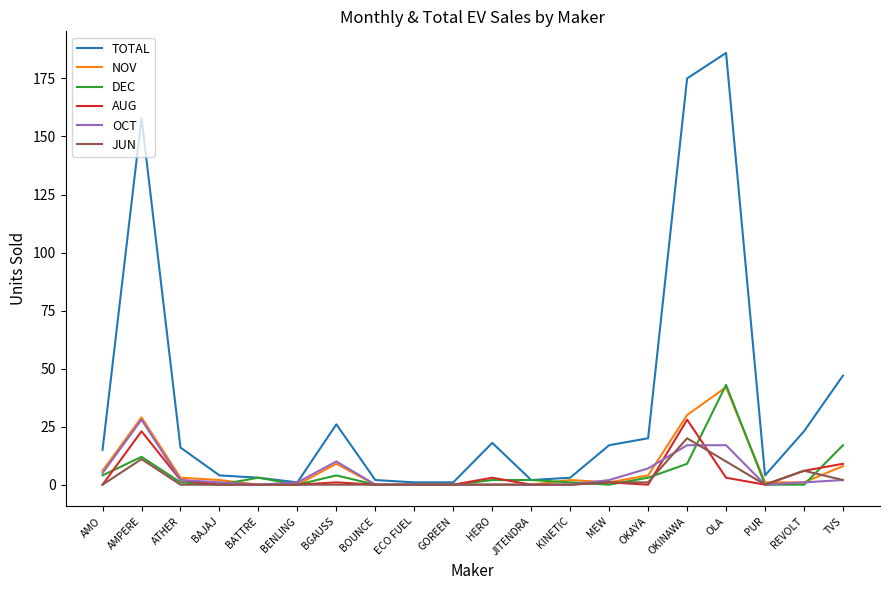

At which label does JUN reach its peak?

OKINAWA